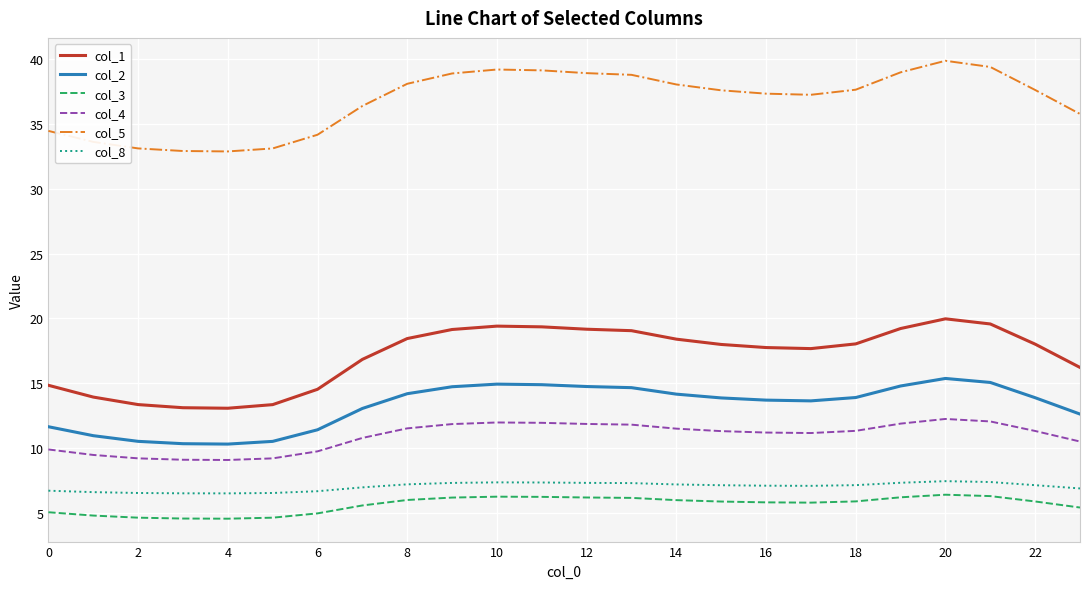

What is the maximum value shown in the chart?

39.9